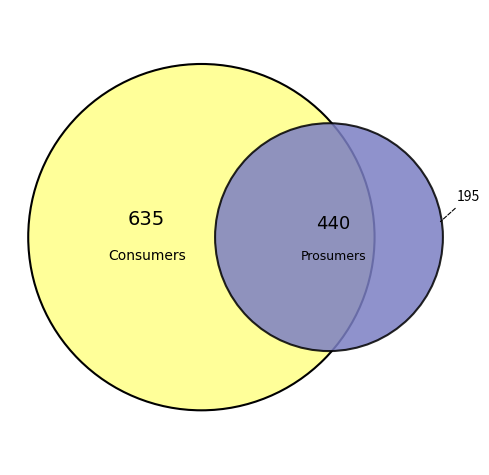

Count the number of slices in the pie.

2